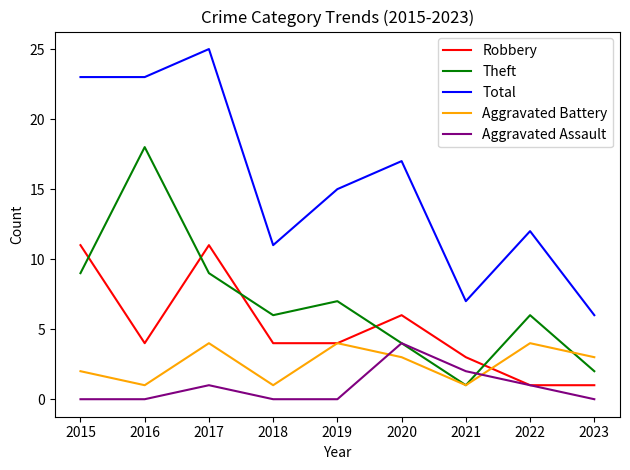

The Aggravated Battery series shows 1 at 2021. True or false?

True